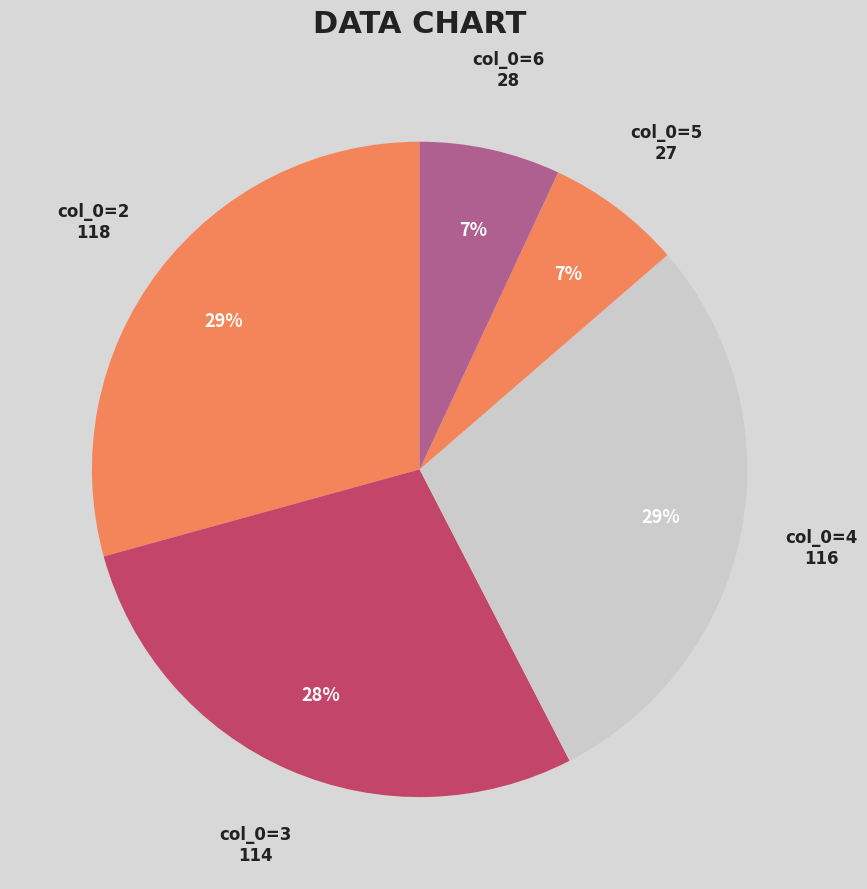

How many segments does this pie chart have?

5